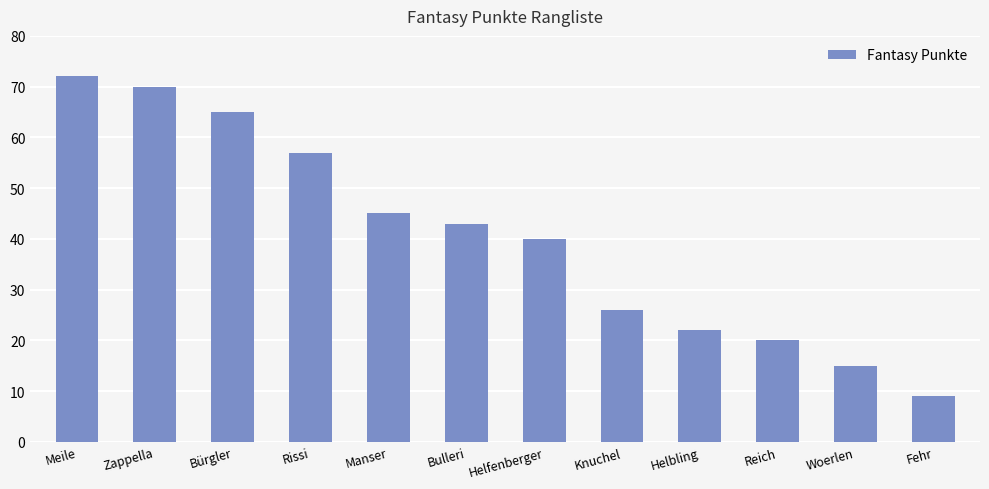

Reading left to right, list all the values displayed in this chart.

72	70	65	57	45	43	40	26	22	20	15	9